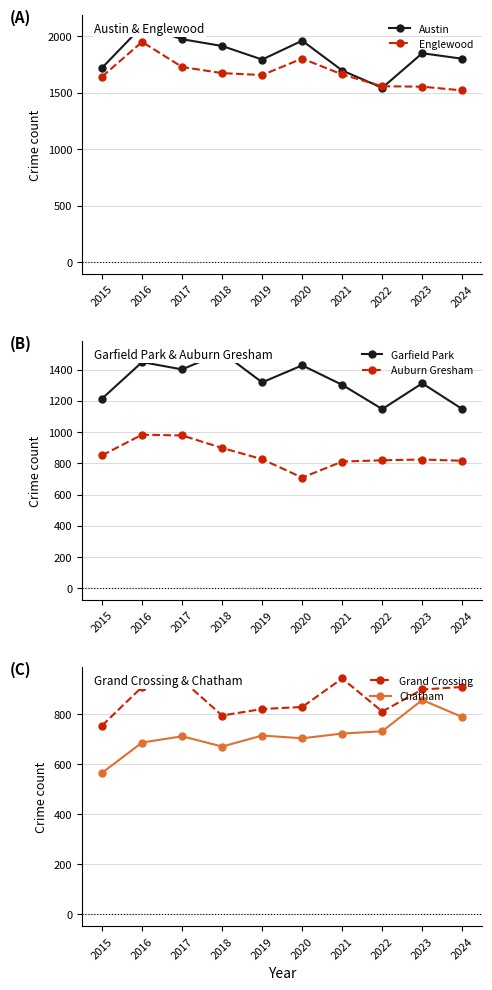

True or false: Englewood and Chatham cross at least once.

False